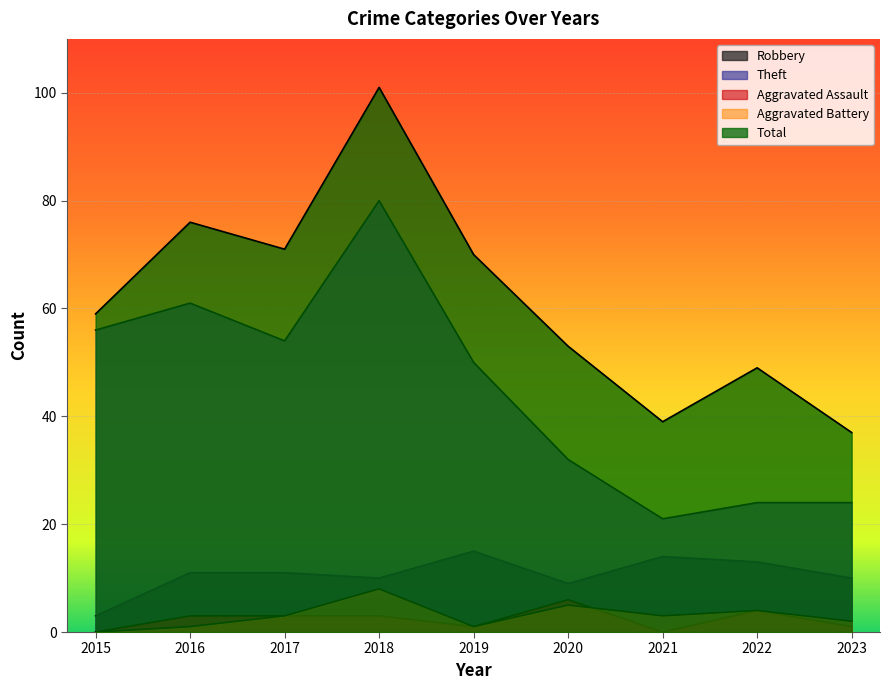

At which category does Robbery reach its first local valley?

2018